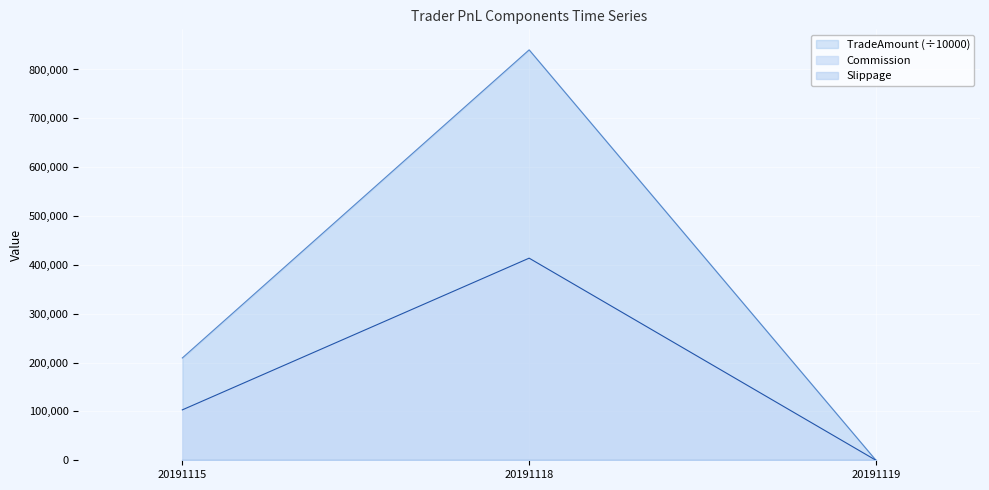

Rank the series at 20191119 from highest to lowest value.

Commission, TradeAmount